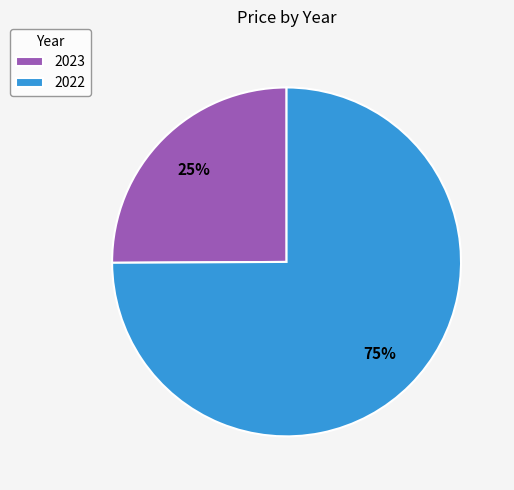

Which slice is the smallest?

2023